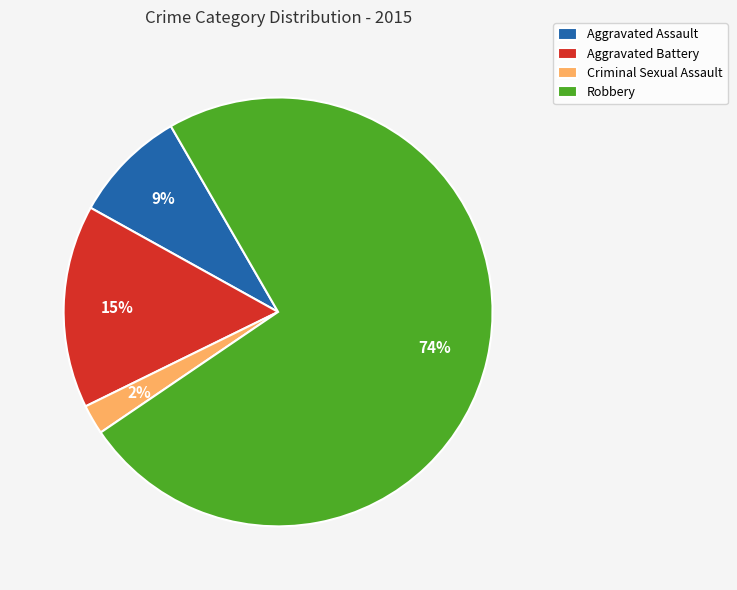

Which slice is the smallest?

Criminal Sexual Assault